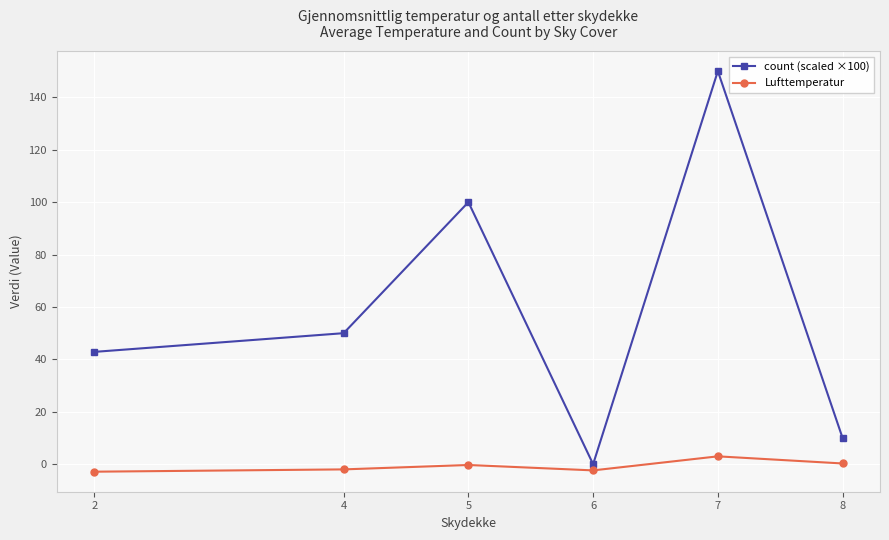

Rank the series by their maximum value, from lowest to highest.

Lufttemperatur, count (scaled ×100)